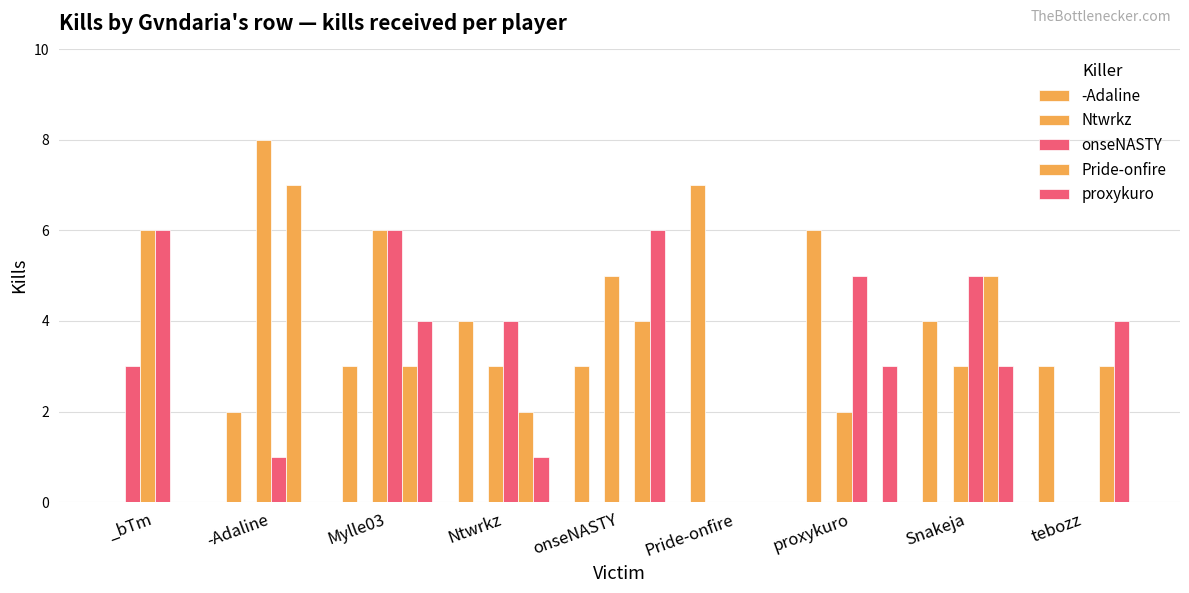

How many values in the -Adaline series exceed 3?

4